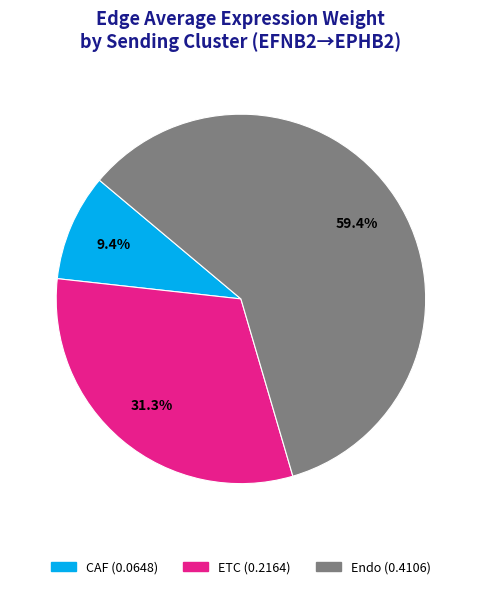

Combined, do Endo and CAF account for over 50%?

Yes